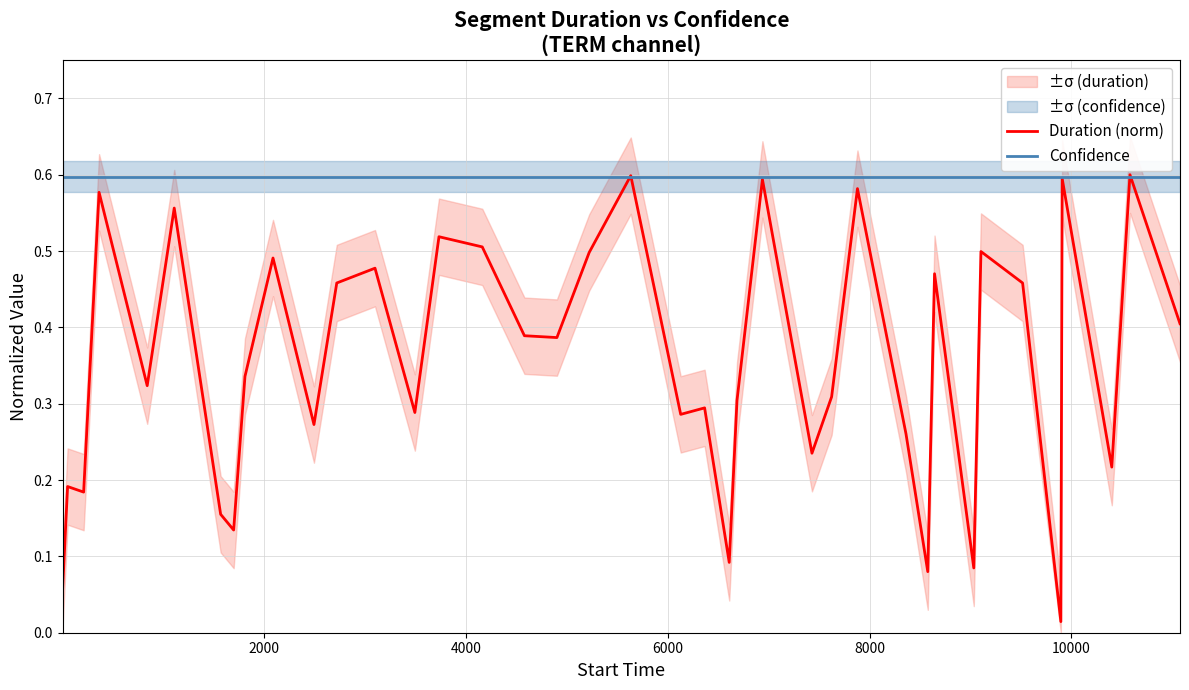

What is the sum of all Confidence values?

23.3